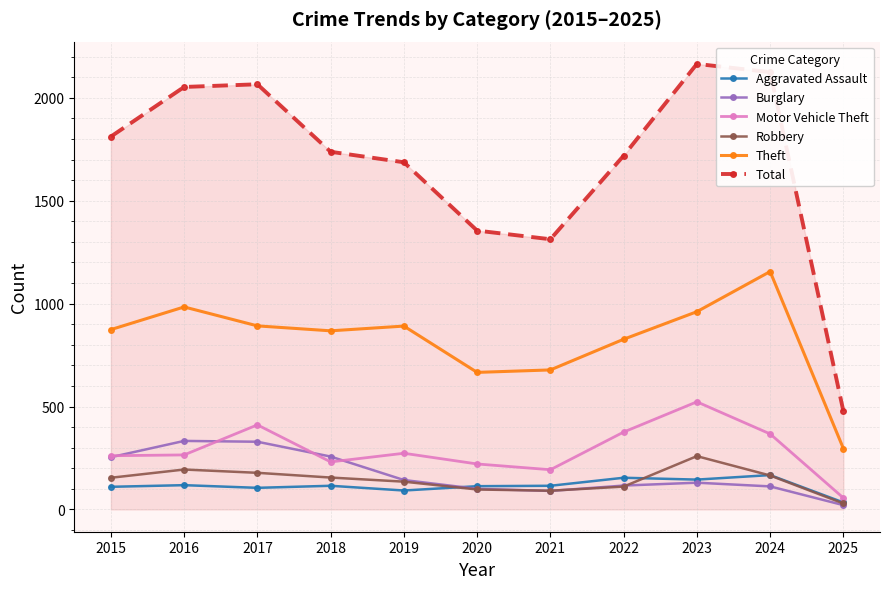

True or false: Aggravated Assault and Theft intersect in this chart.

False